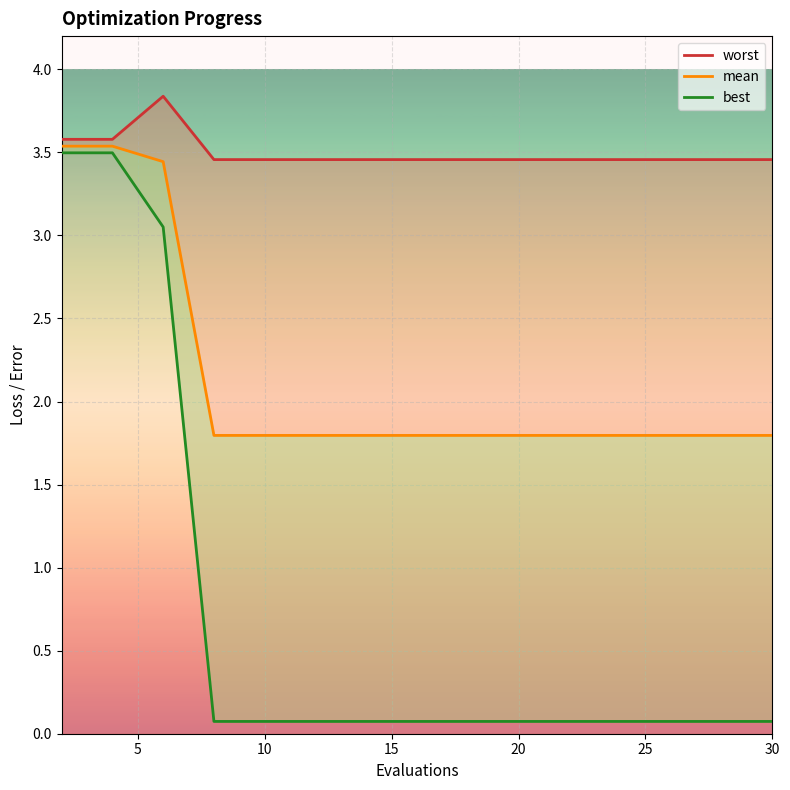

Is it true that worst equals 3.5 at 25?

True